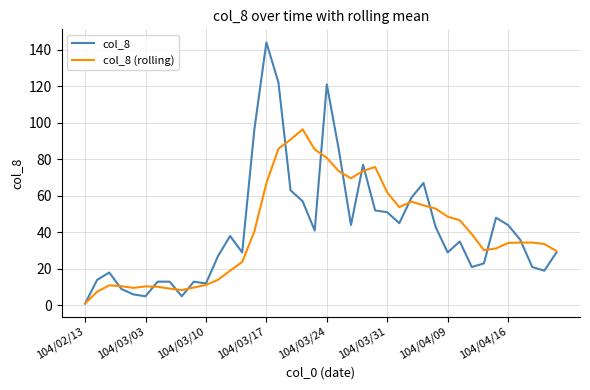

What is the maximum value for col_8?

144.0